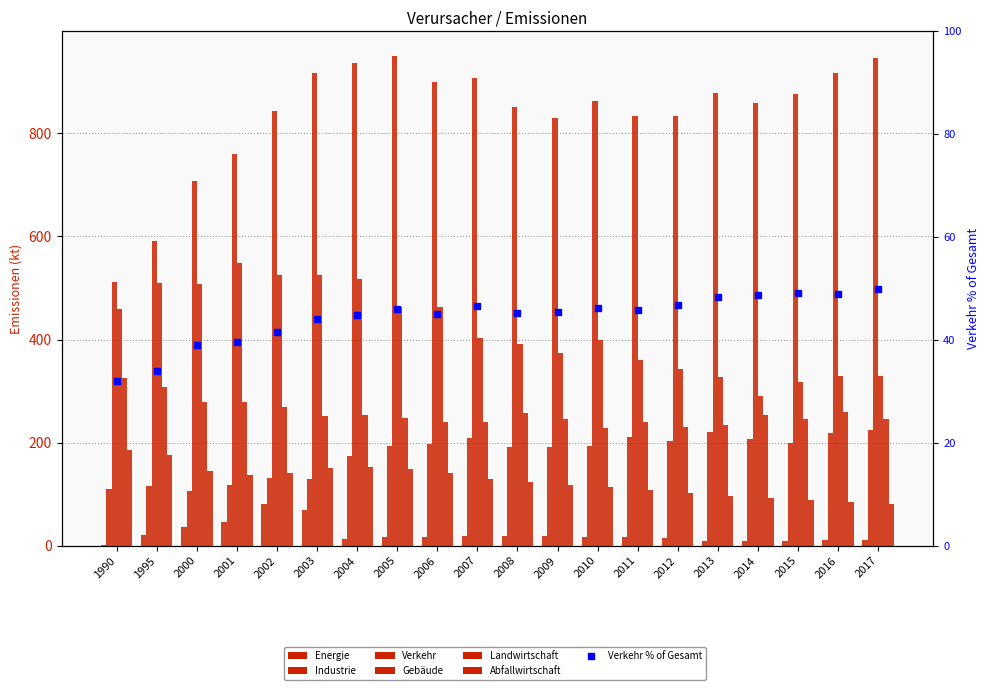

What is the approximate value of Landwirtschaft at 2002?

269